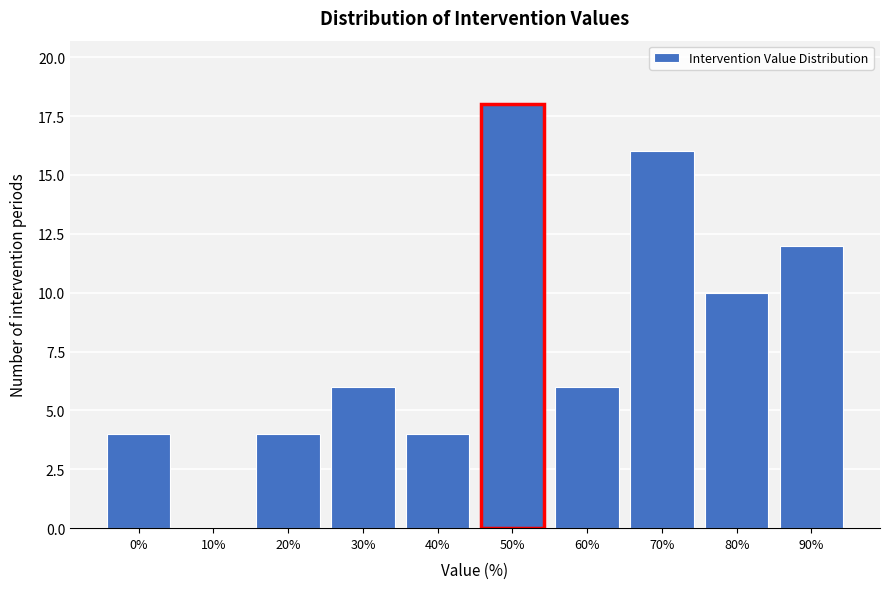

Reading right to left, transcribe all the data shown in this chart.

90%=12	80%=10	70%=16	60%=6	50%=18	40%=4	30%=6	20%=4	10%=0	0%=4